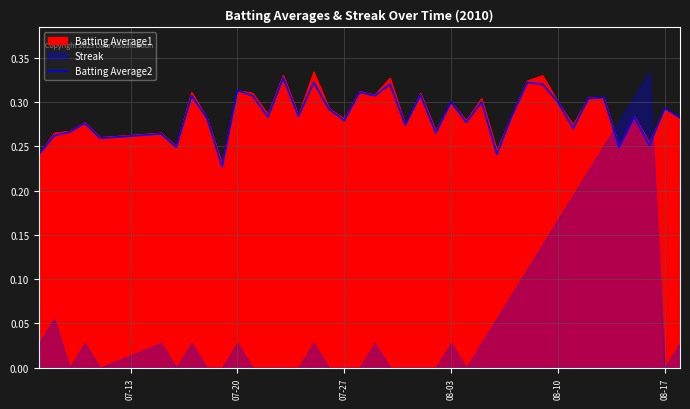

The Batting Average2 series shows 0.1 at 07-27. True or false?

False